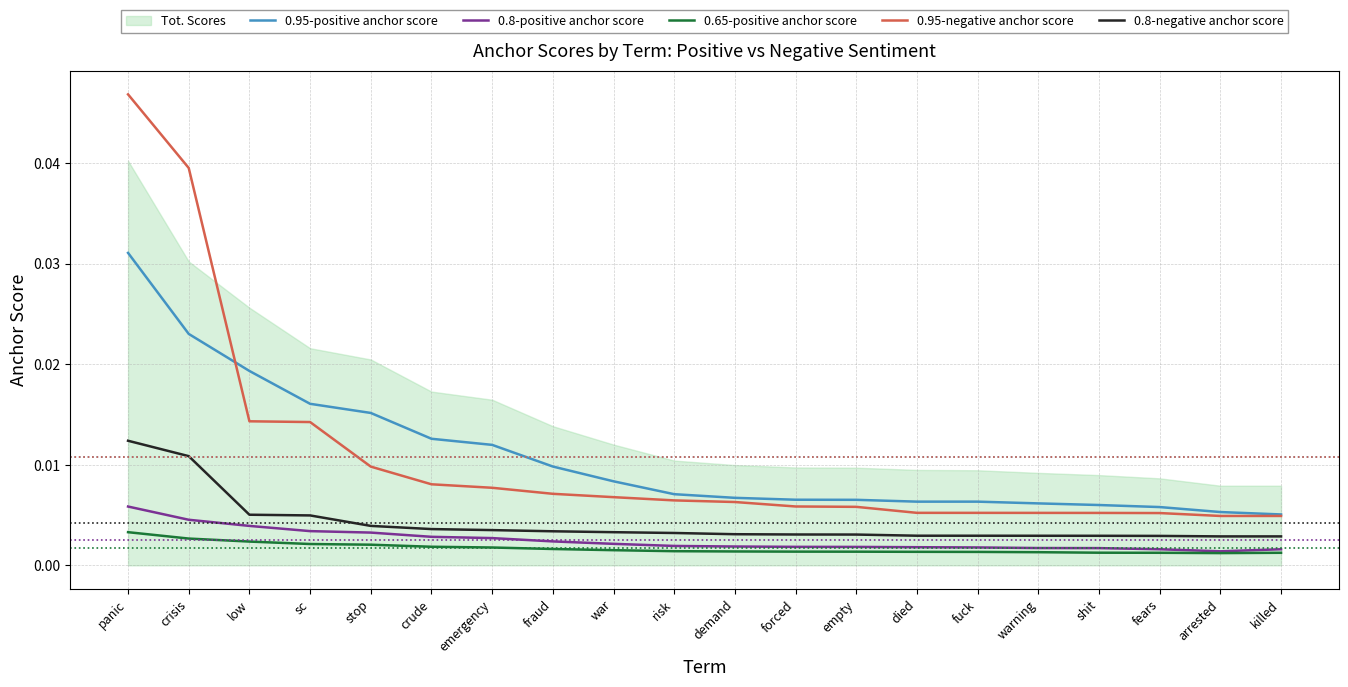

What is the label of the 4th point from the left?

sc